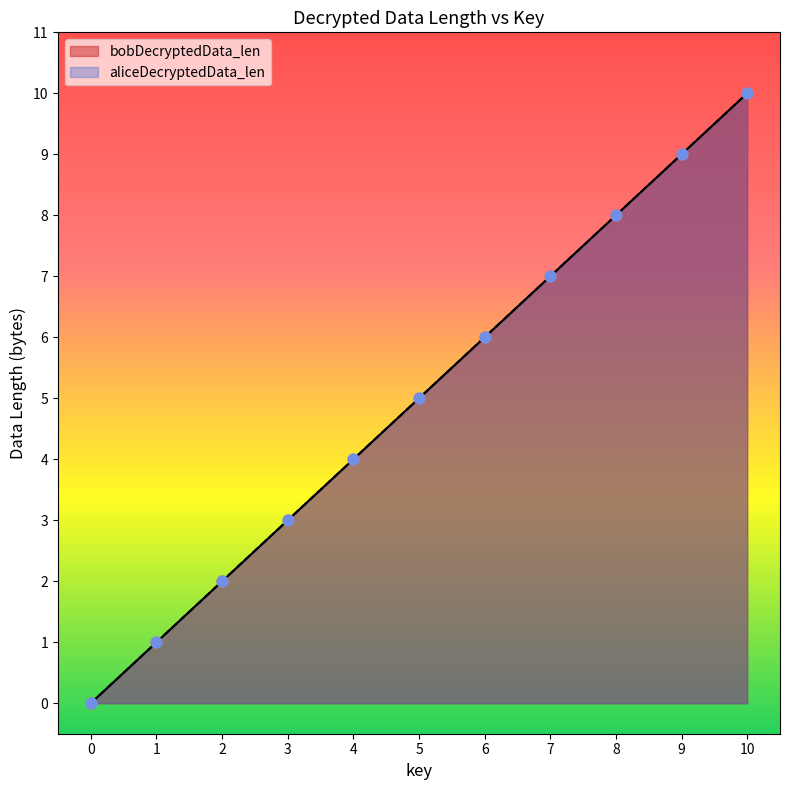

Which series has the largest total across all categories?

bobDecryptedData_len